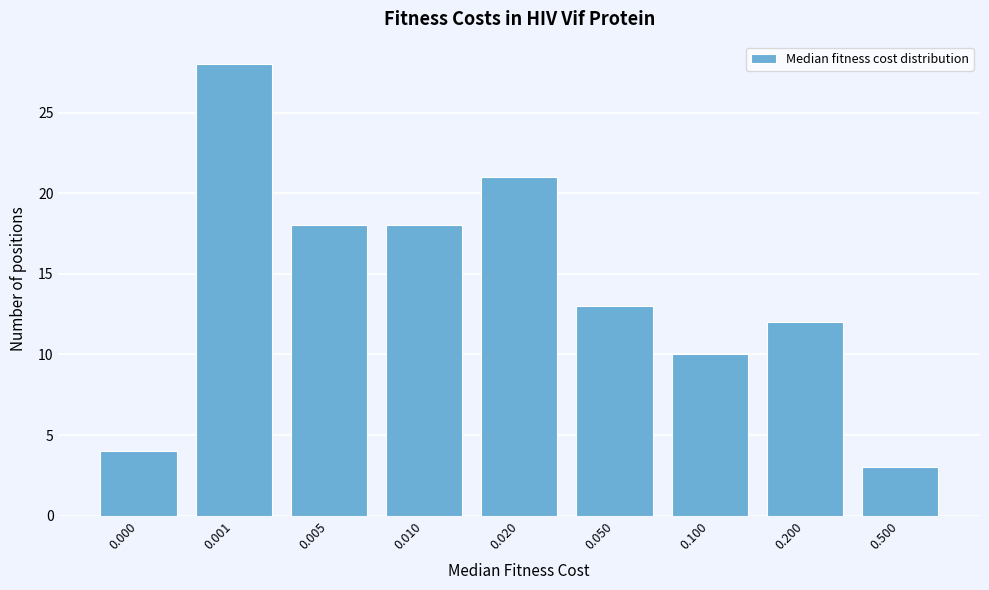

Reading left to right, what are all the values shown in this chart?

0.000=4	0.001=28	0.005=18	0.010=18	0.020=21	0.050=13	0.100=10	0.200=12	0.500=3